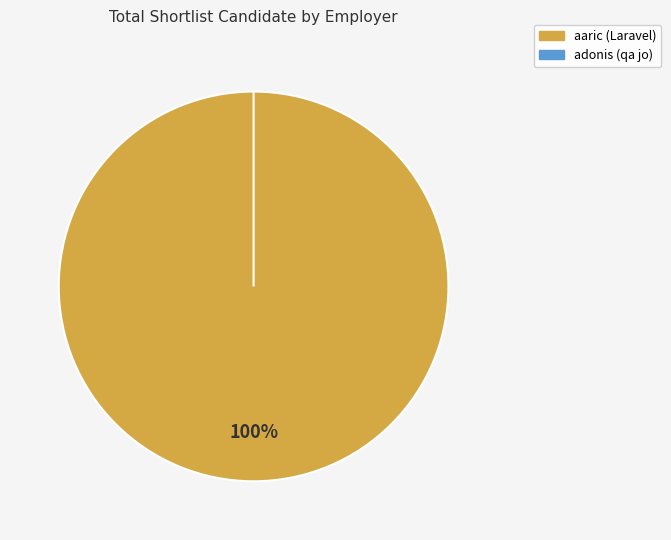

Which slice is the largest?

aaric (Laravel)